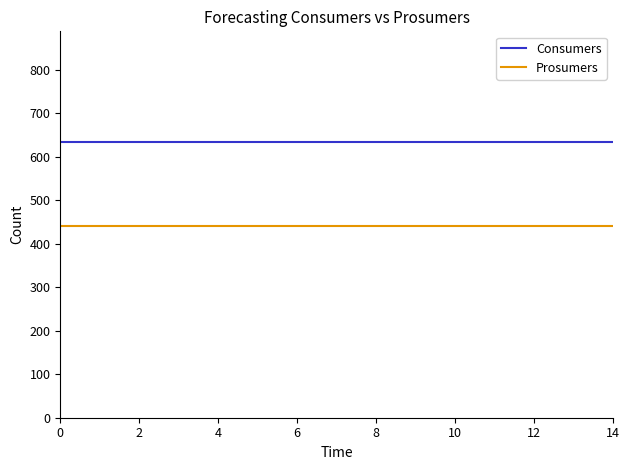

What is the highest value of the Prosumers series?

440